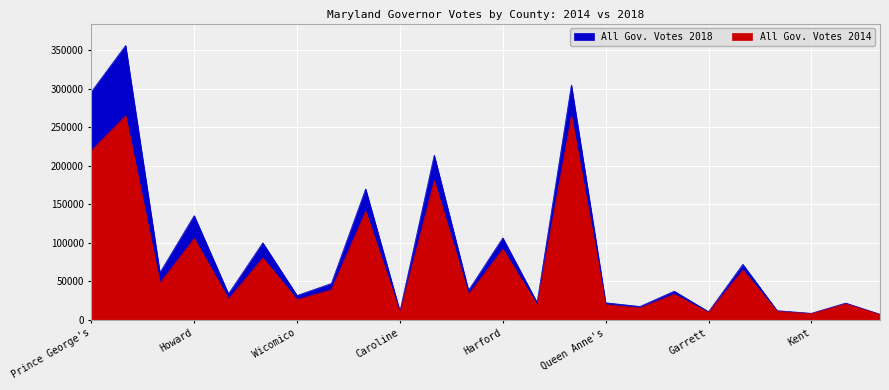

What are all the series names shown in the legend?

All Gov. Votes 2014, All Gov. Votes 2018